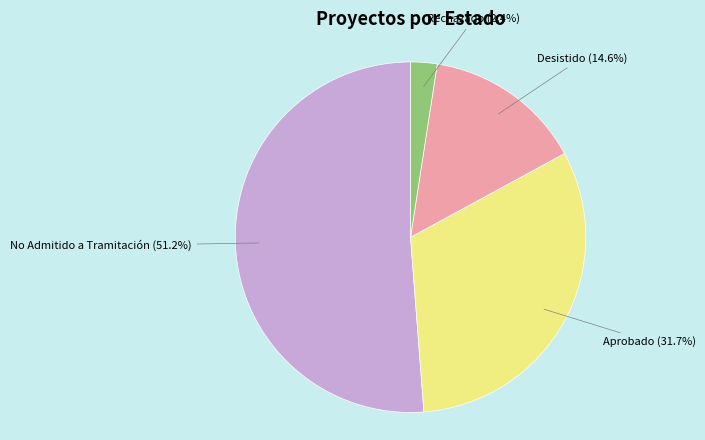

Does any single category account for the majority?

Yes